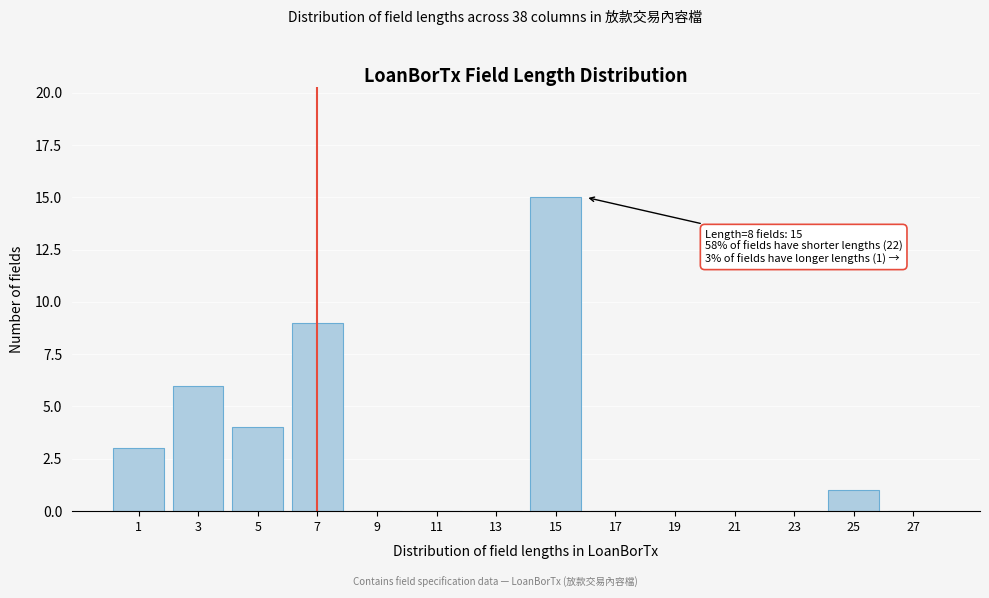

Reading right to left, list all the values displayed in this chart.

27=0	25=1	23=0	21=0	19=0	17=0	15=15	13=0	11=0	9=0	7=9	5=4	3=6	1=3